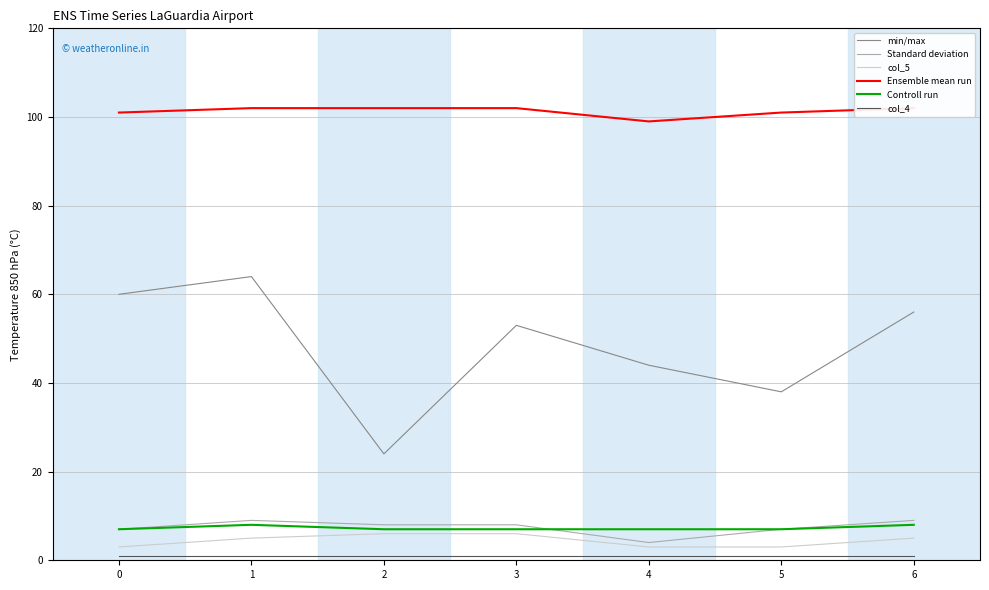

Reading right to left, list all the values displayed in this chart.

min/max: 56	38	44	53	24	64	60
Standard deviation: 9	7	4	8	8	9	7
col_5: 5	3	3	6	6	5	3
Ensemble mean run: 102	101	99	102	102	102	101
Controll run: 8	7	7	7	7	8	7
col_4: 1	1	1	1	1	1	1